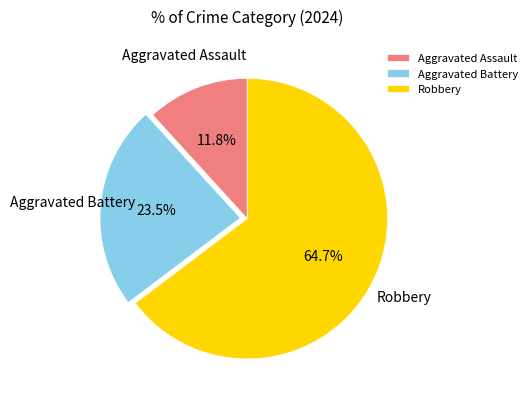

What is the majority slice?

Robbery